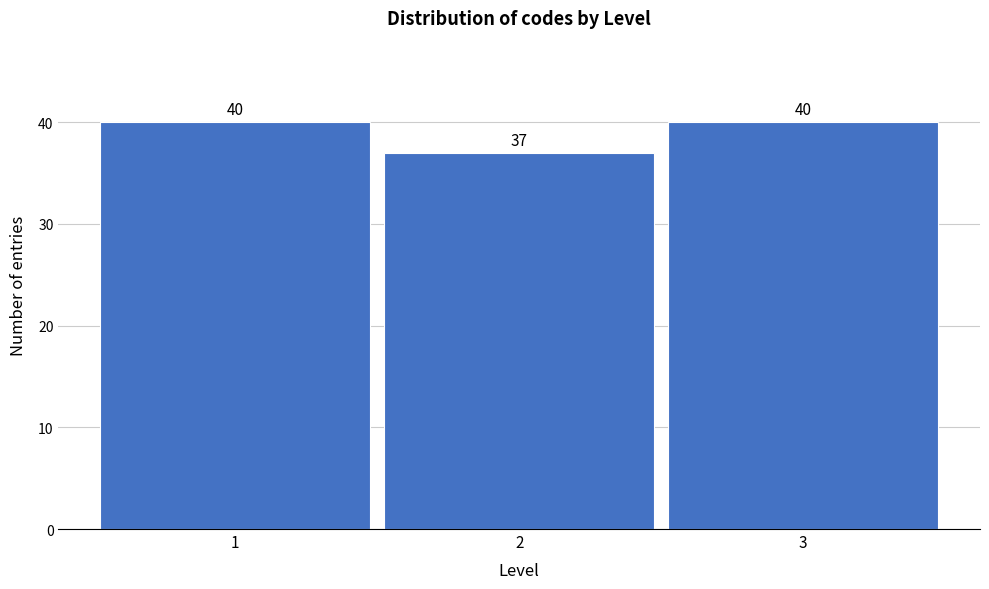

Reading right to left, transcribe all the data shown in this chart.

3=40	2=37	1=40